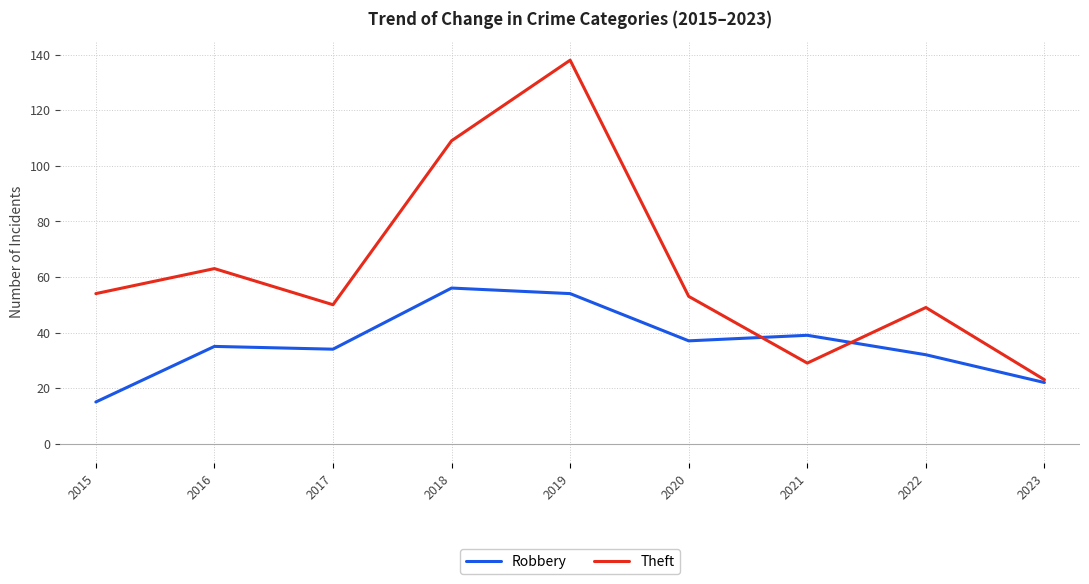

True or false: Robbery has a value of 9 at 2015.

False